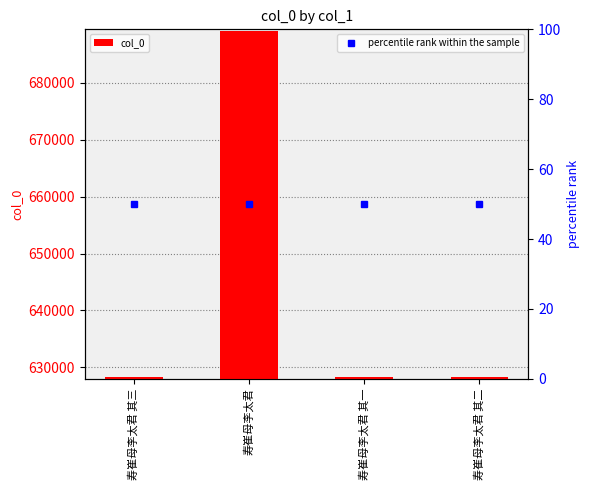

Which category has the highest value across all series?

寿崔母李太君